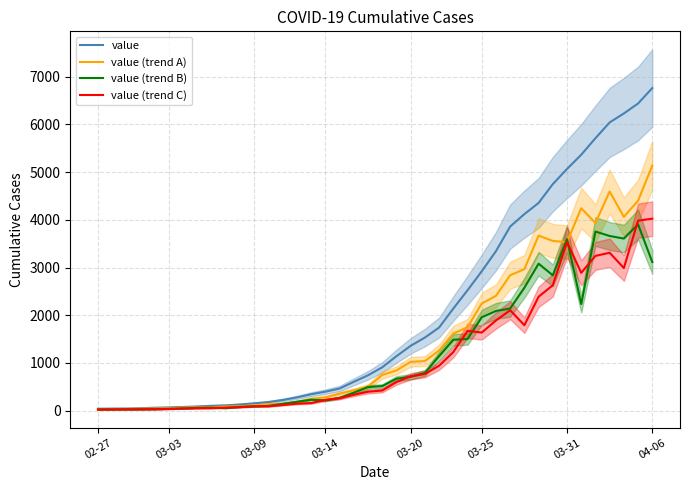

What is the difference between the maximum and second lowest values in the value (trend A) series?

5103.8